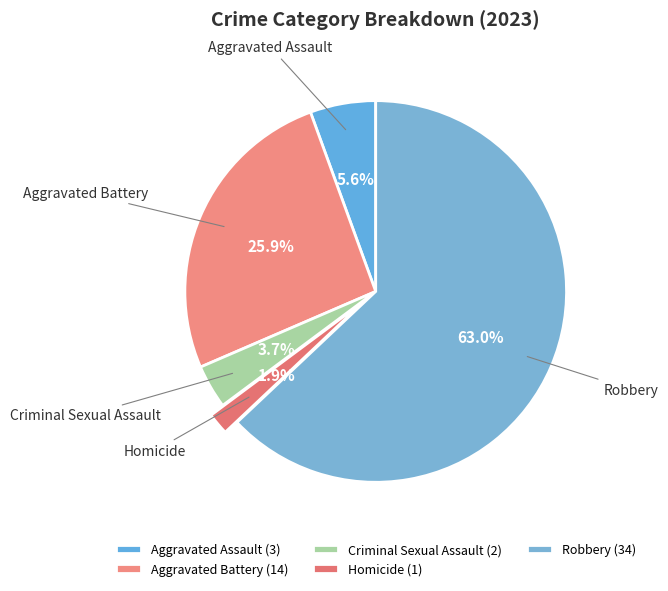

To the nearest percent, what is the average slice percentage?

20%